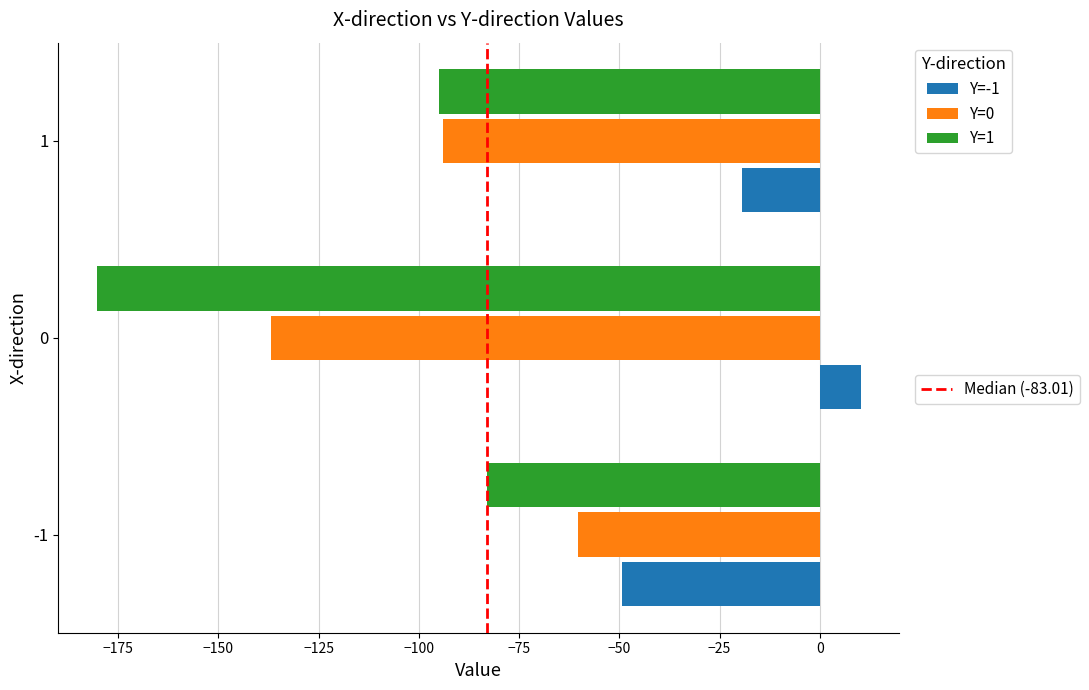

What is the total value across all series at -1?

-192.8